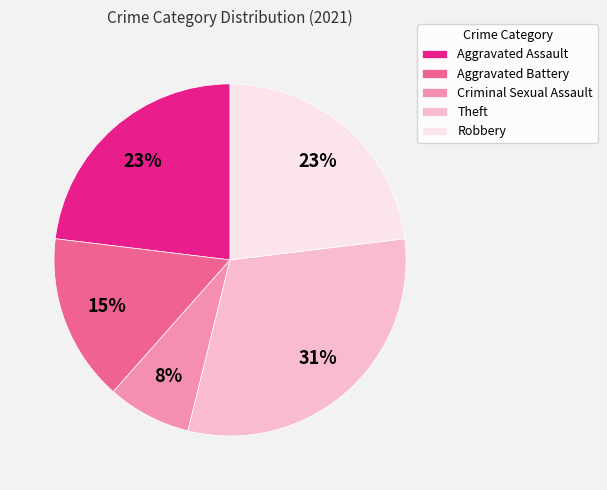

To the nearest percent, what is the average slice percentage?

20%